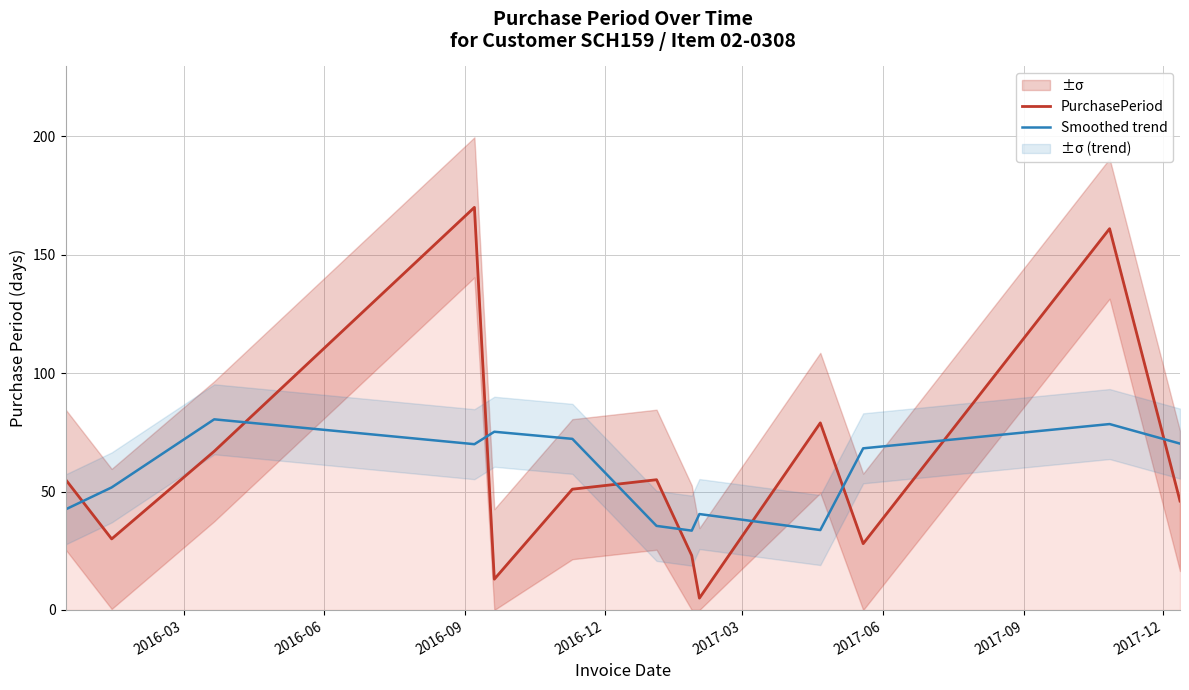

How many times do Smoothed trend and PurchasePeriod cross each other?

9